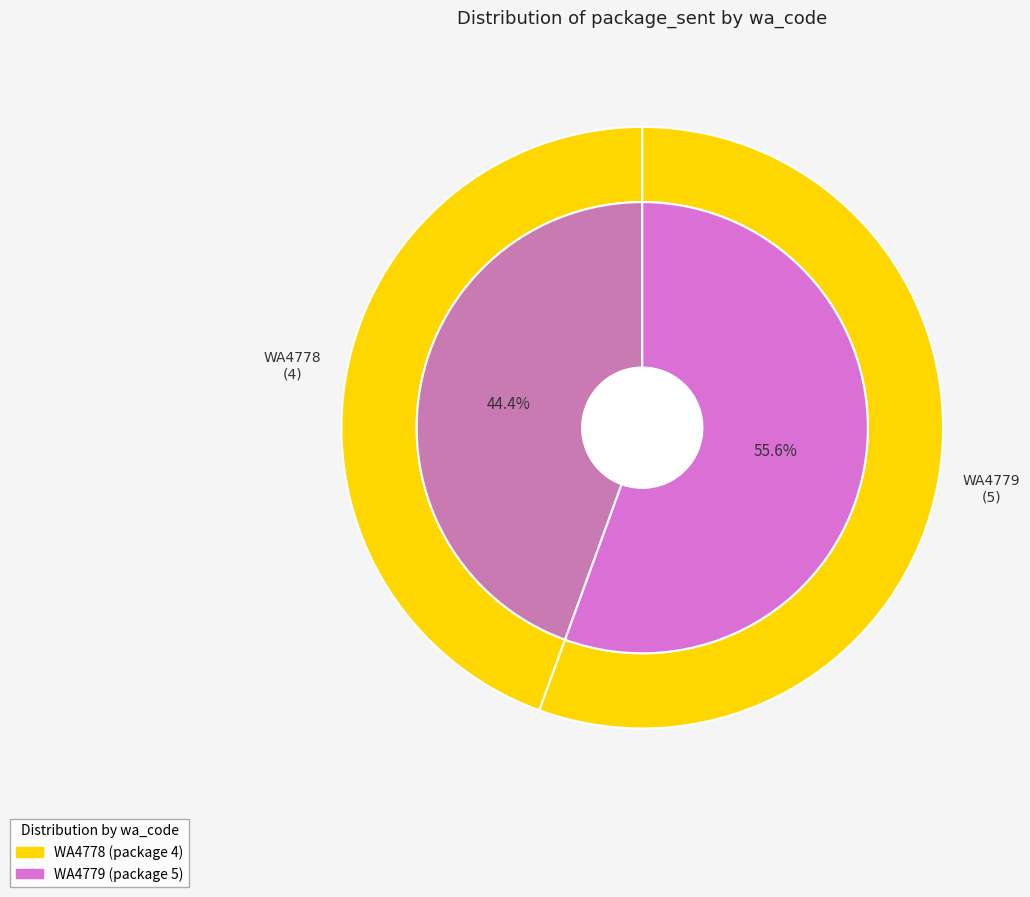

Which slice is the smallest?

WA4778